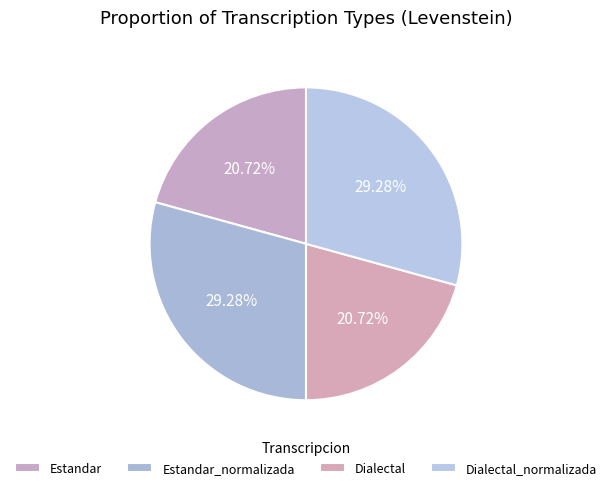

Does any single category account for the majority?

No